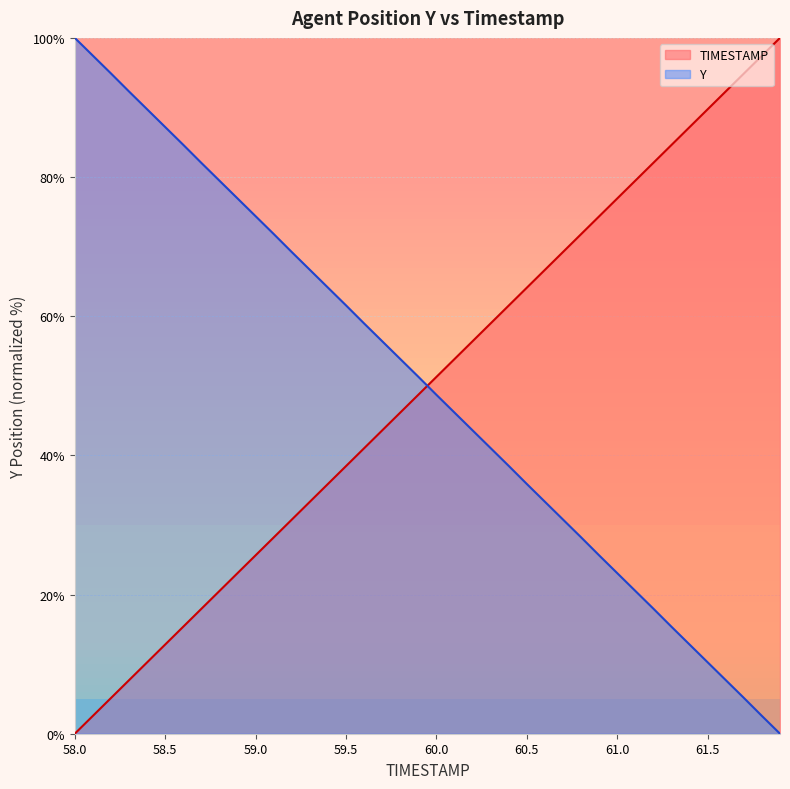

How many times do TIMESTAMP and Y cross each other?

1